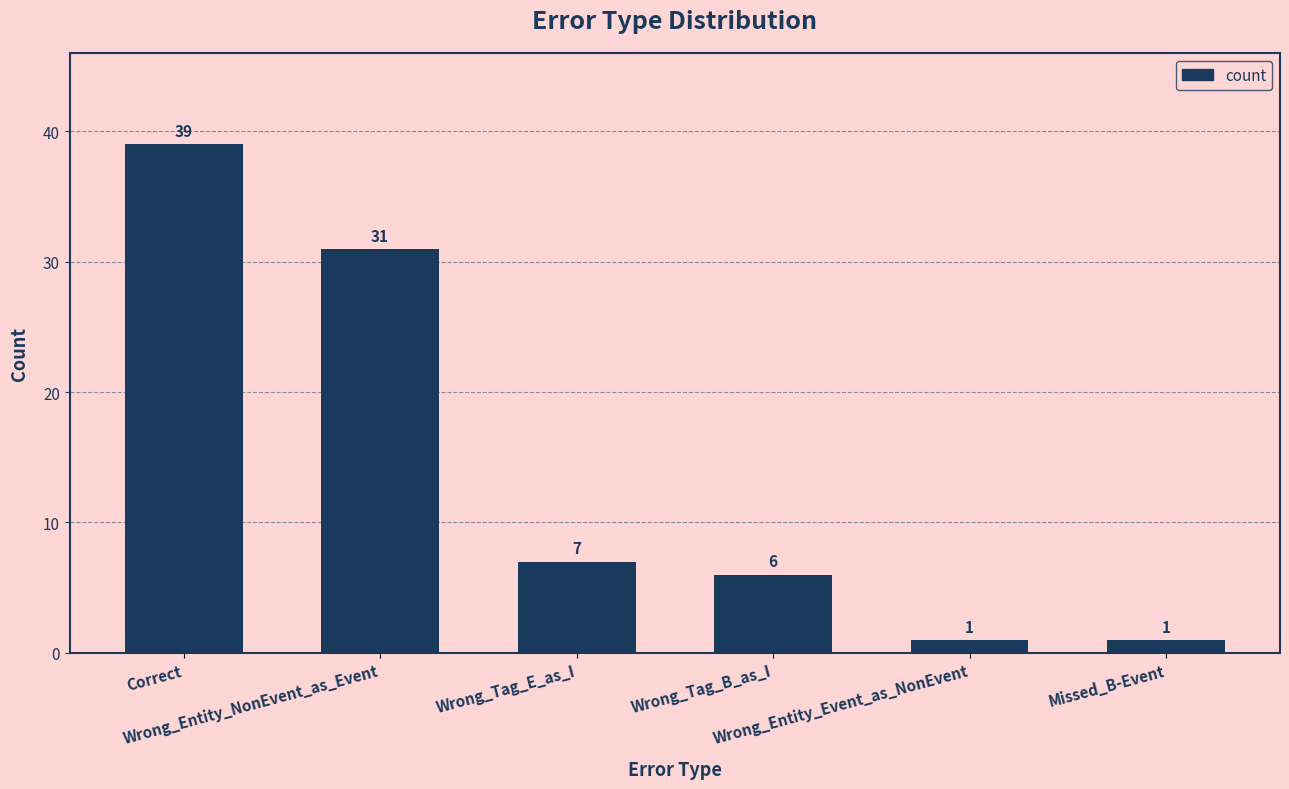

What is the value of the 3rd bar from the left?

7